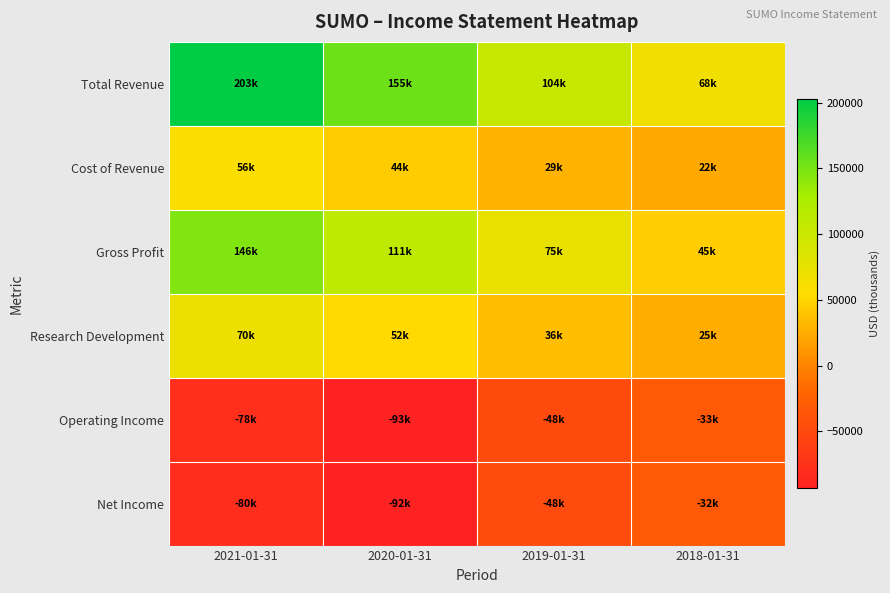

Which has a higher value, 2019-01-31 or 2020-01-31?

2020-01-31